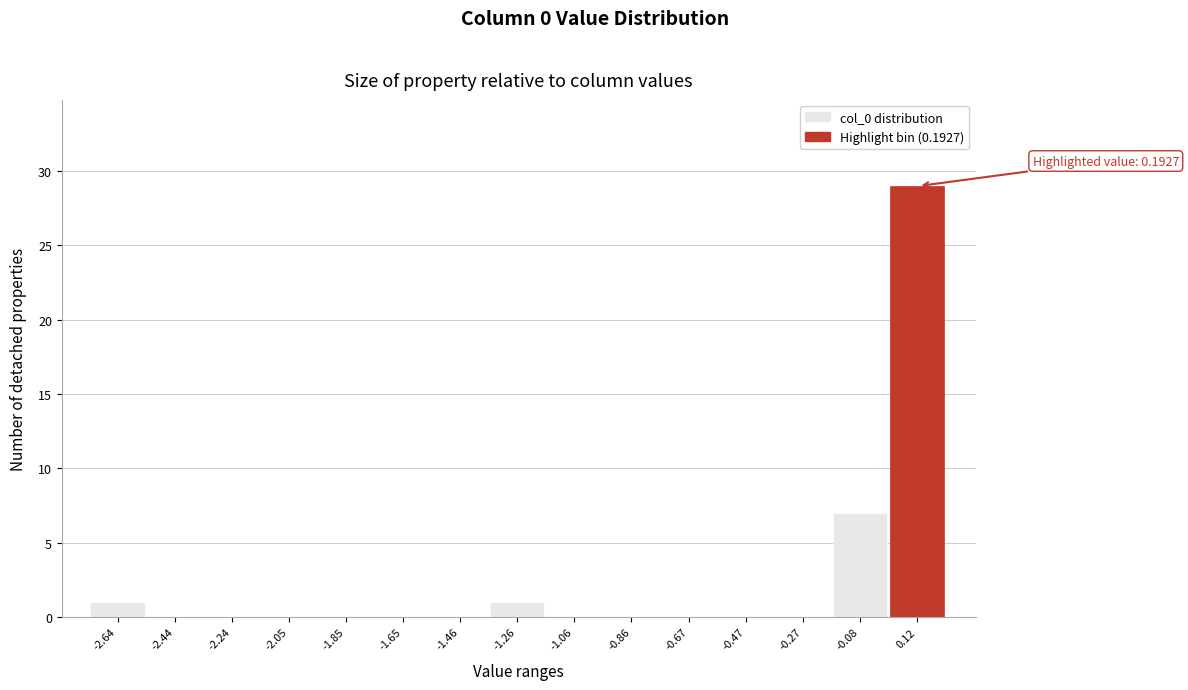

Reading right to left, what are all the values shown in this chart?

0.12=29	-0.08=7	-0.27=0	-0.47=0	-0.67=0	-0.86=0	-1.06=0	-1.26=1	-1.46=0	-1.65=0	-1.85=0	-2.05=0	-2.24=0	-2.44=0	-2.64=1